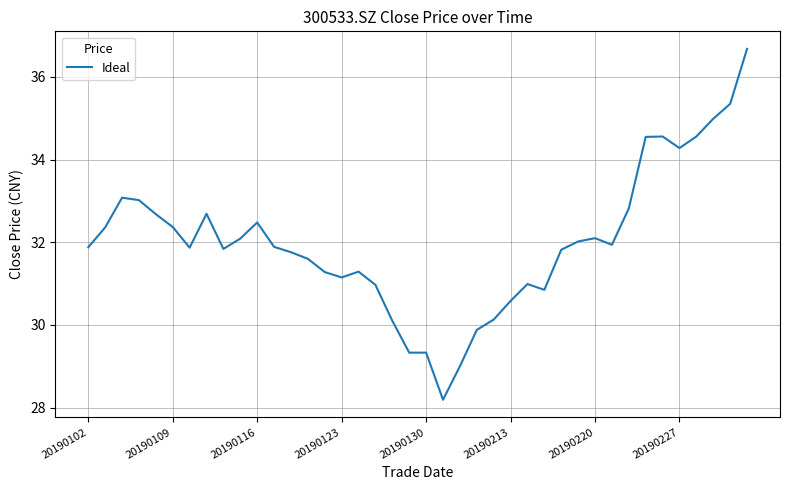

What is the maximum value shown in the chart?

36.7